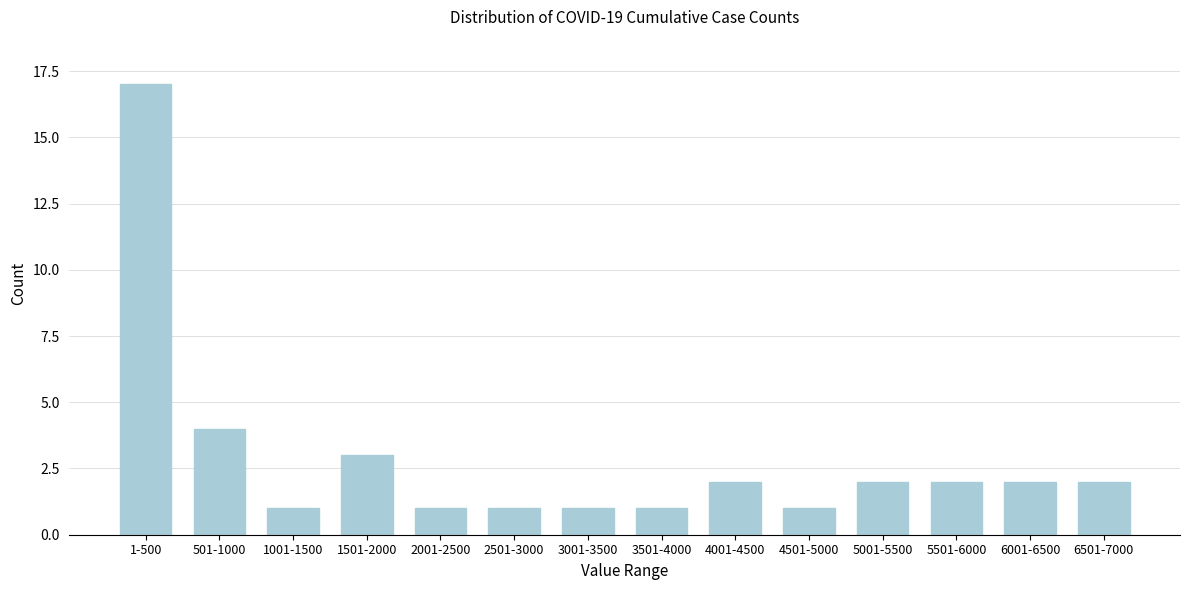

Reading left to right, extract all data points from this chart.

17	4	1	3	1	1	1	1	2	1	2	2	2	2